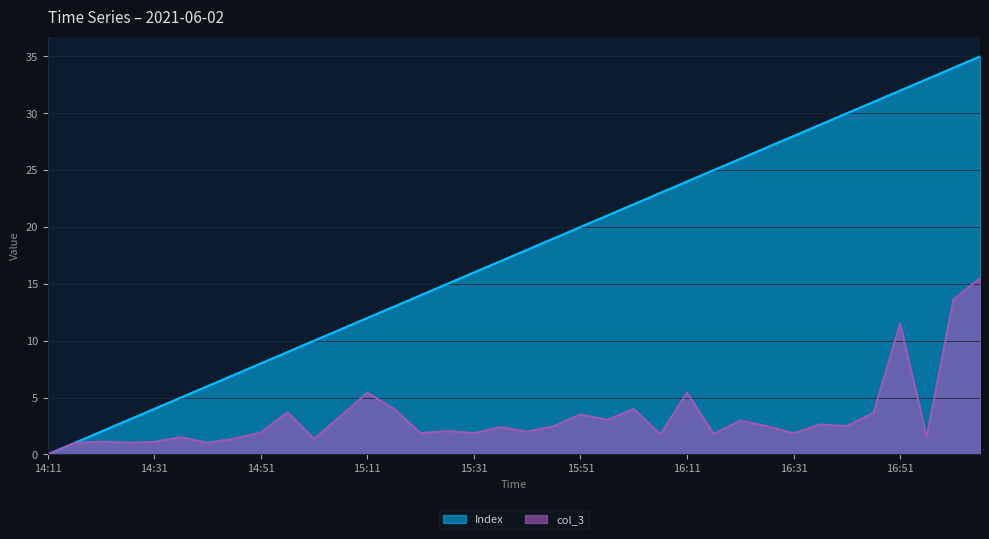

List the series in order of their overall mean, highest first.

Index, col_3